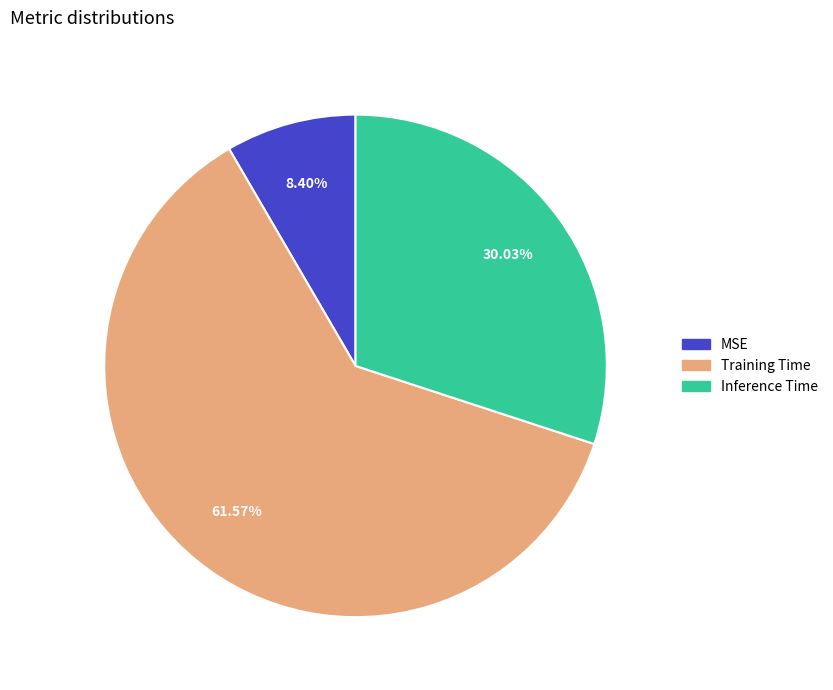

Does Training Time account for over 50% of the chart?

Yes